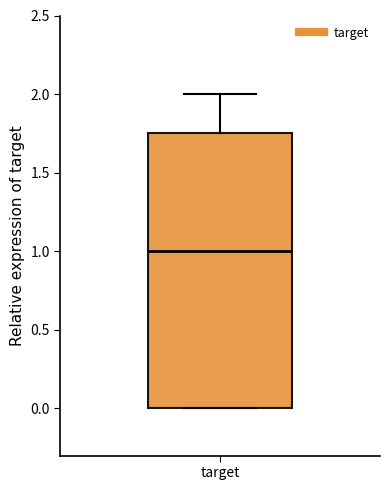

Where is the lower edge of the box for target on the y-axis? The values are not printed on the chart, so give them approximately, as read against the axis.

0.00